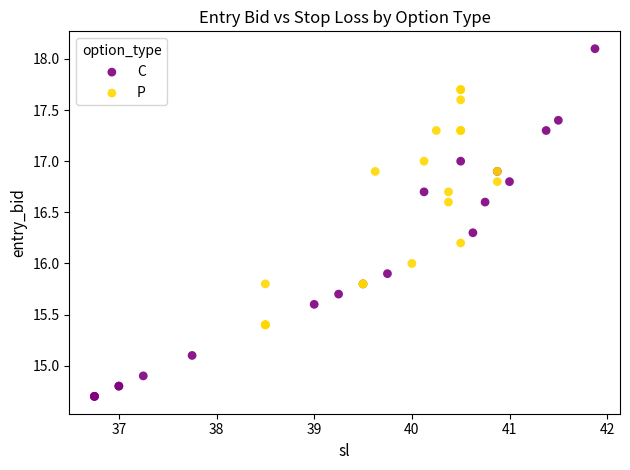

Which series has the widest spread of Y values?

C